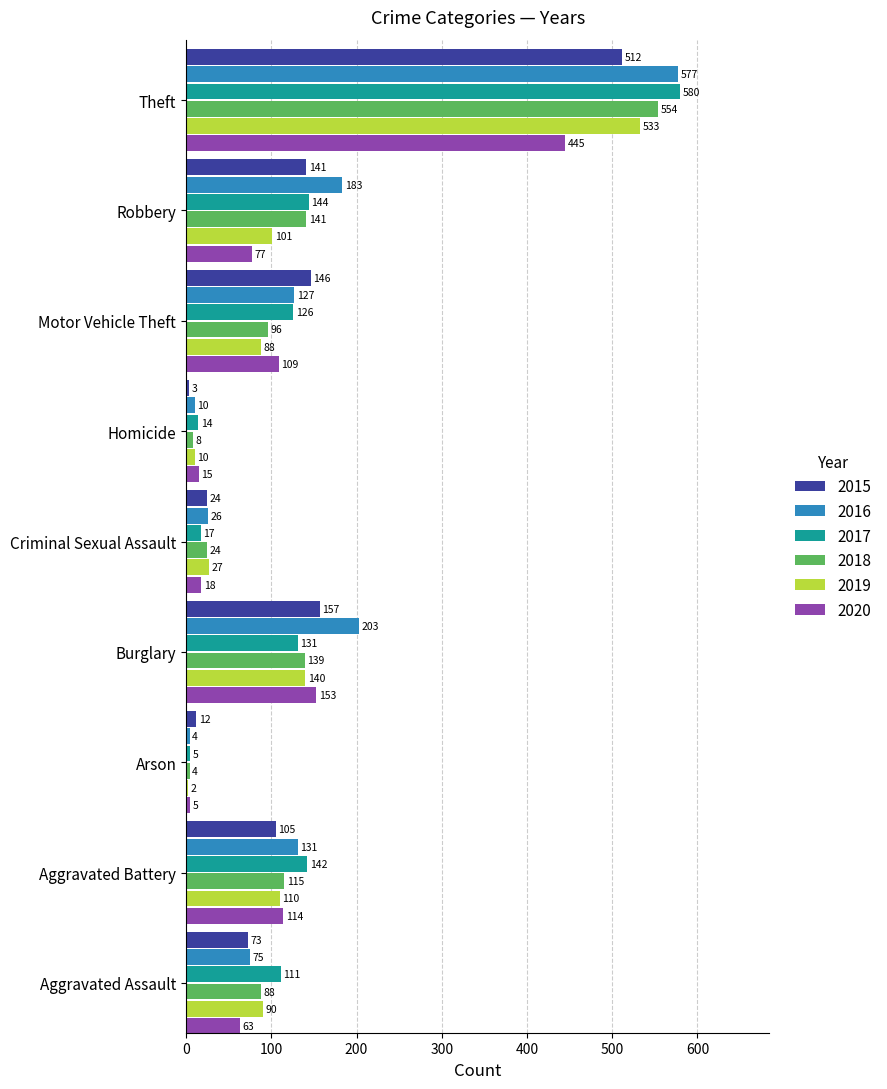

Where is 2020 nearest to the value 225?

Burglary